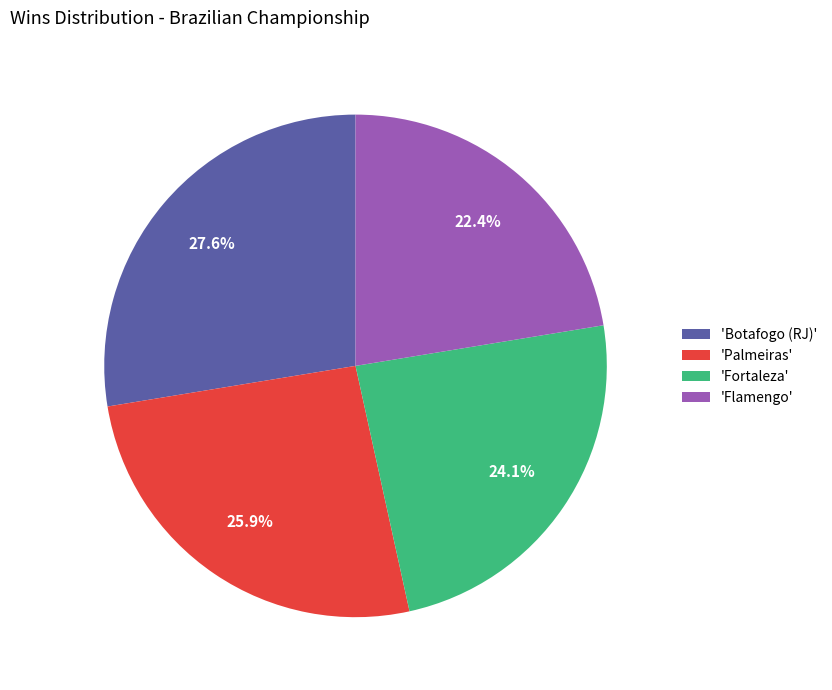

Rank the categories by value from highest to lowest.

'Botafogo (RJ)', 'Palmeiras', 'Fortaleza', 'Flamengo'